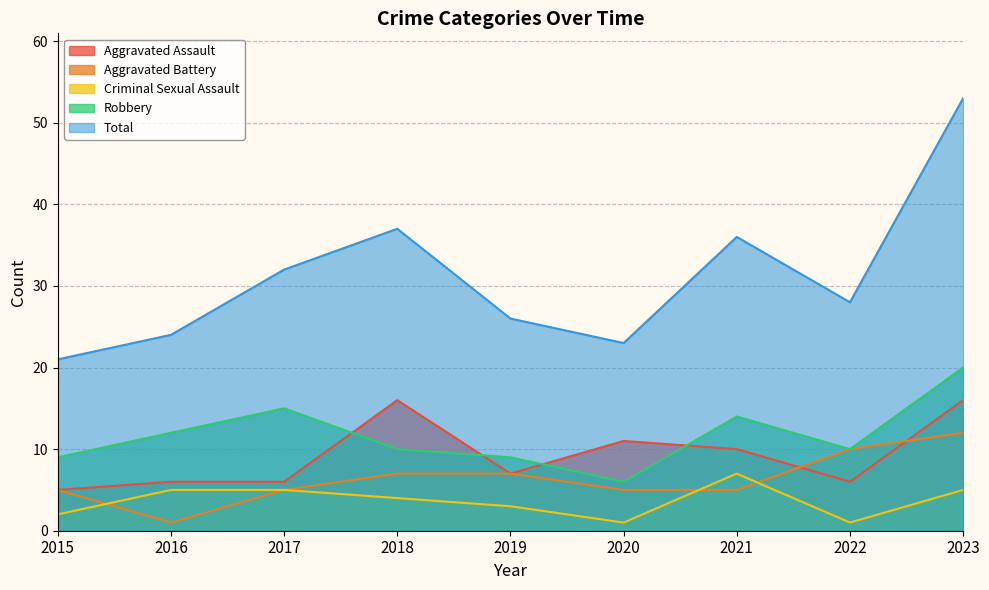

In Criminal Sexual Assault, how many points are higher than both neighbors (excluding endpoints)?

1